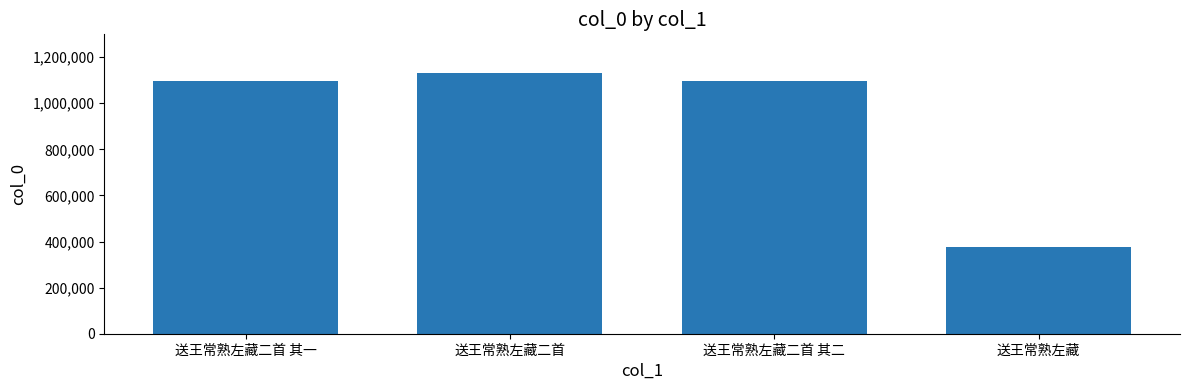

Read the value at 送王常熟左藏二首 其二.

1096418